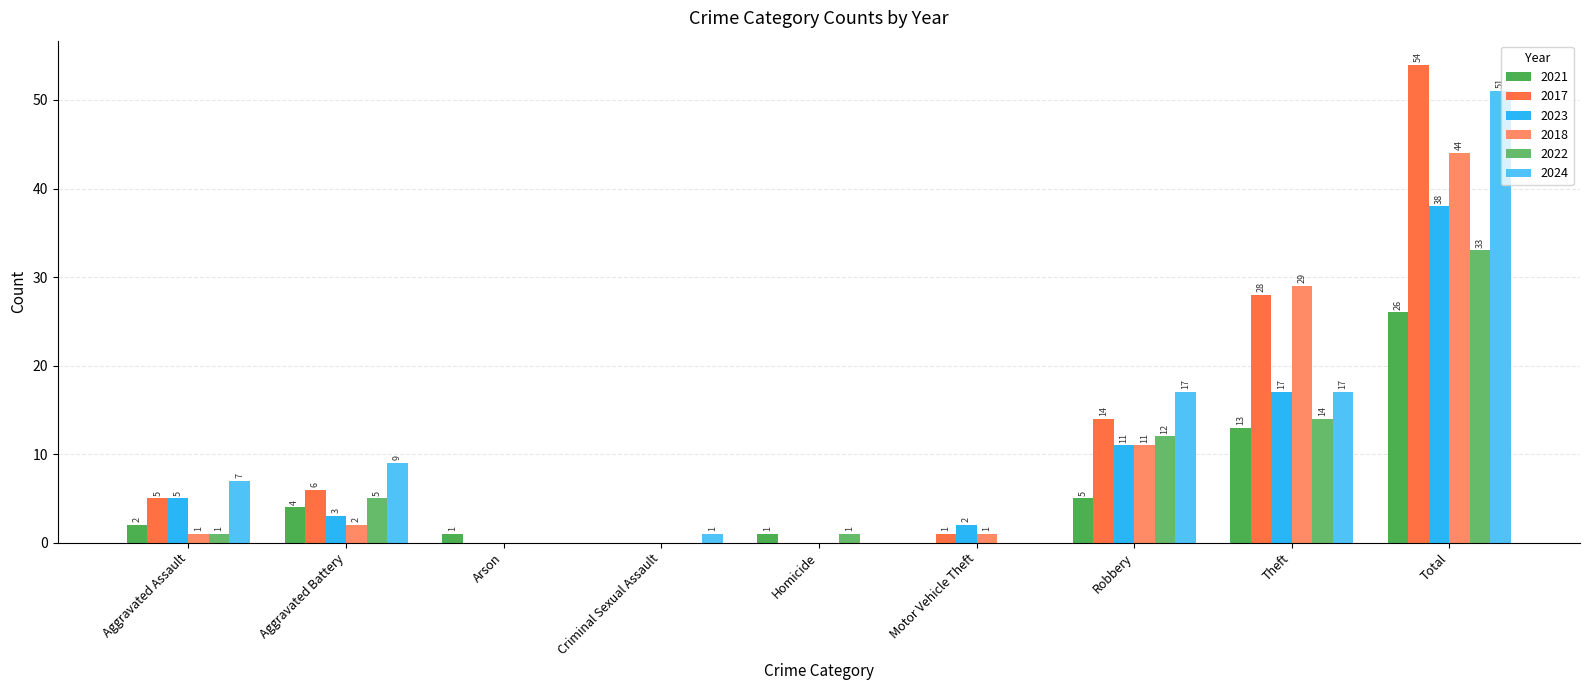

At which label is 2023 closest to 19?

Theft